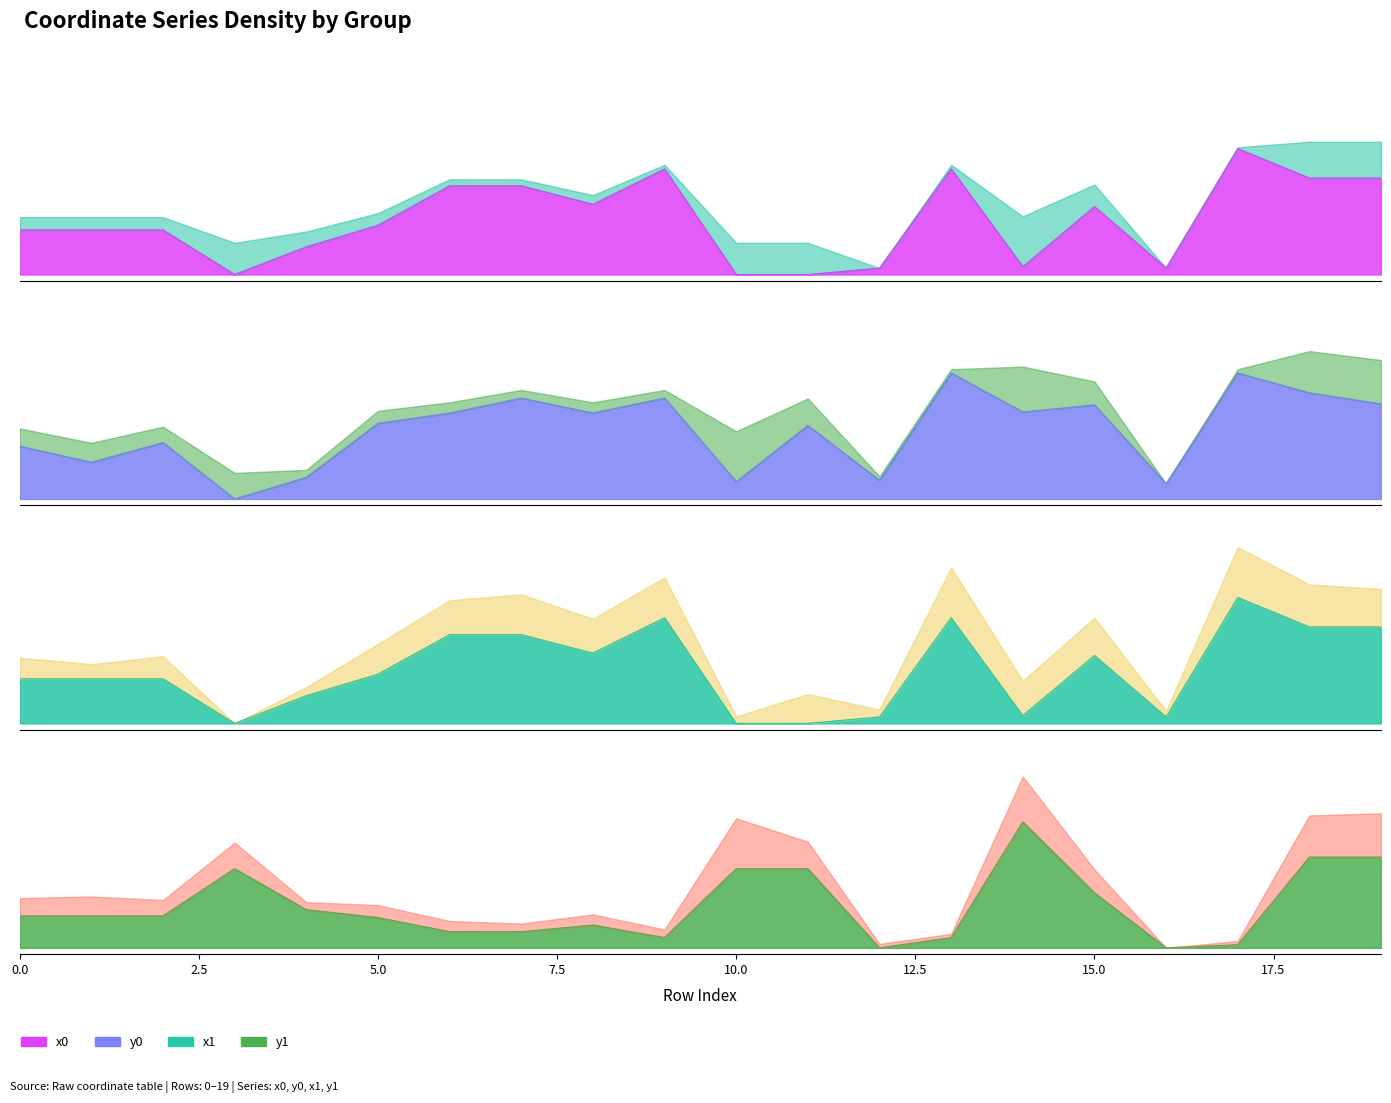

Which series has the largest range (max minus min)?

y0